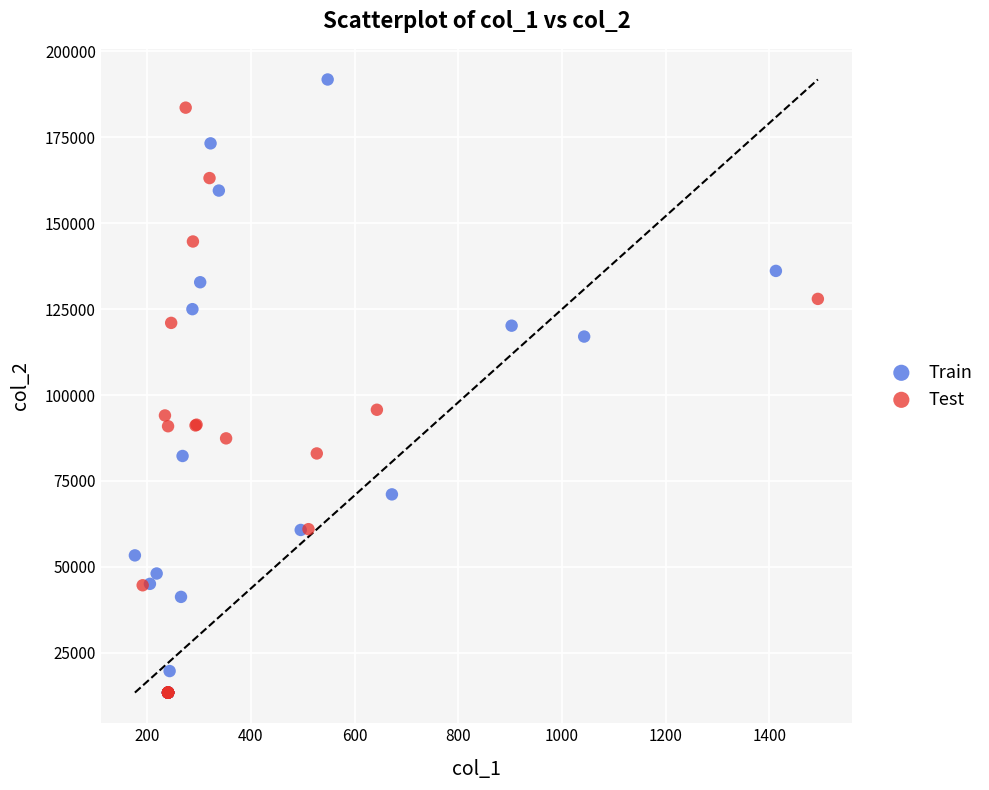

Which series contains the highest Y value?

Train